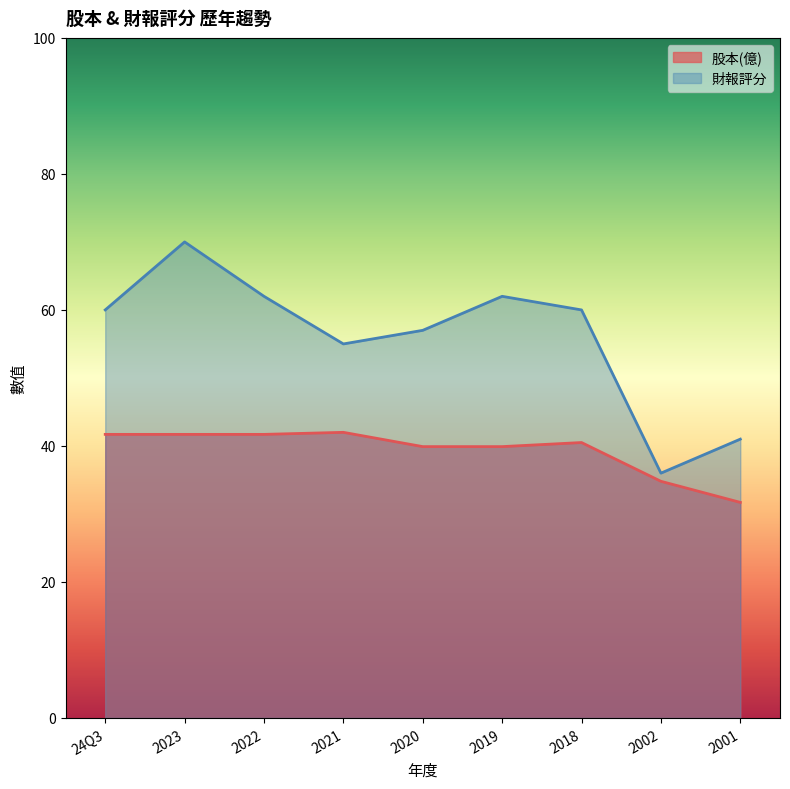

How many lines are shown in the chart?

2